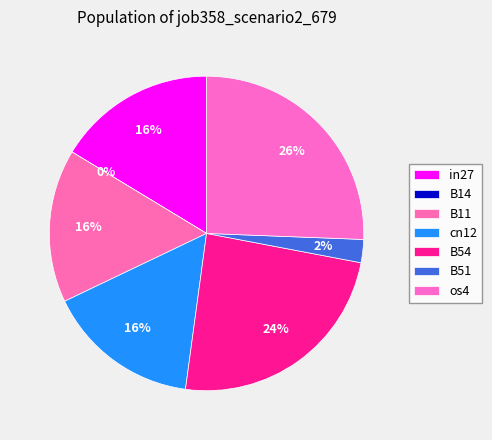

The cn12 slice represents 22% of the pie. True or false?

False